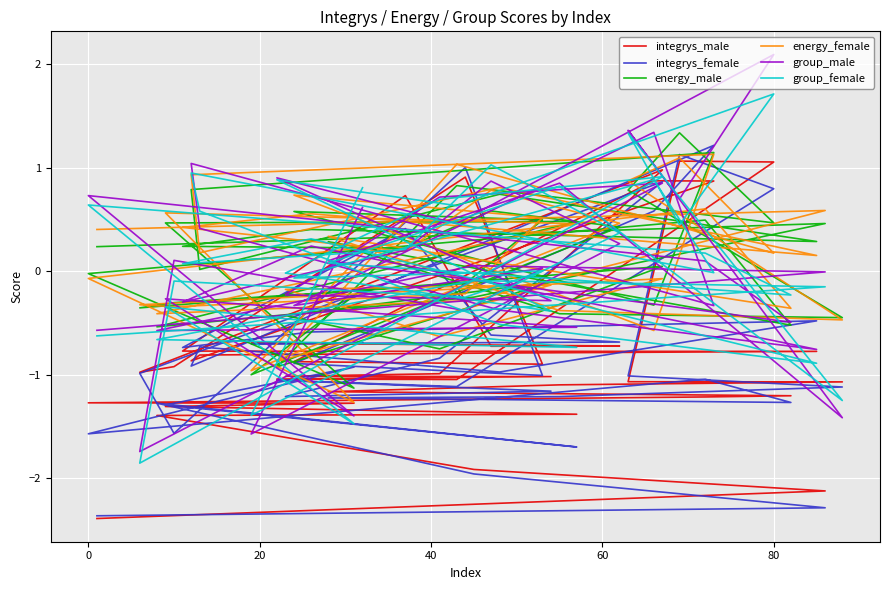

What is the value of the integrys_male point at the 9th from the left?

-1.2